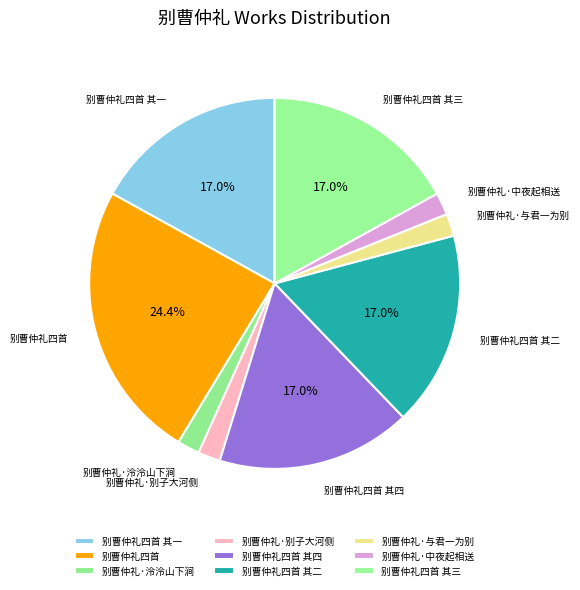

To the nearest percent, what is the average slice percentage?

11%